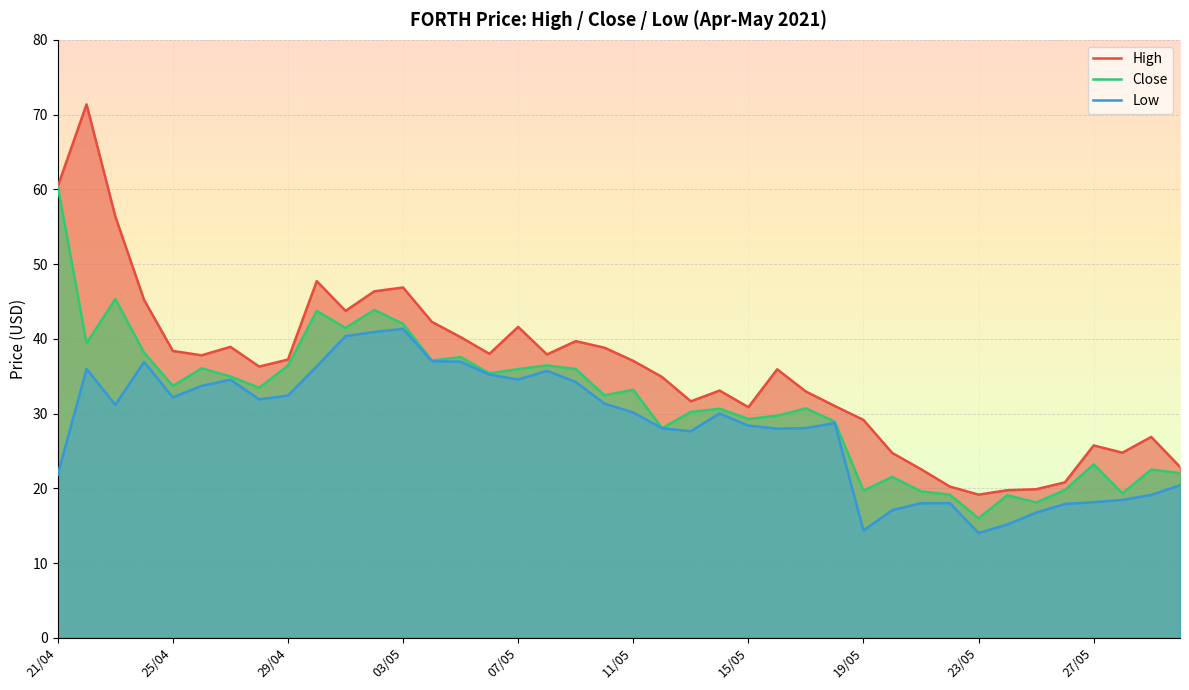

What is the difference between the High values at 21 and 35?

14.1